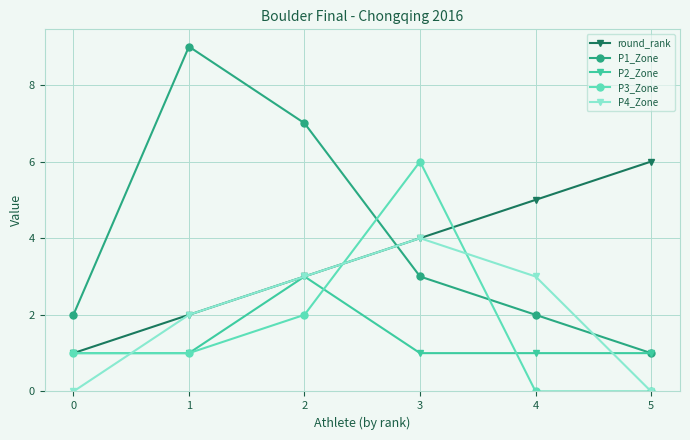

Reading left to right, transcribe all the data shown in this chart.

round_rank: 1	2	3	4	5	6
P1_Zone: 2	9	7	3	2	1
P2_Zone: 1	1	3	1	1	1
P3_Zone: 1	1	2	6	0	0
P4_Zone: 0	2	3	4	3	0